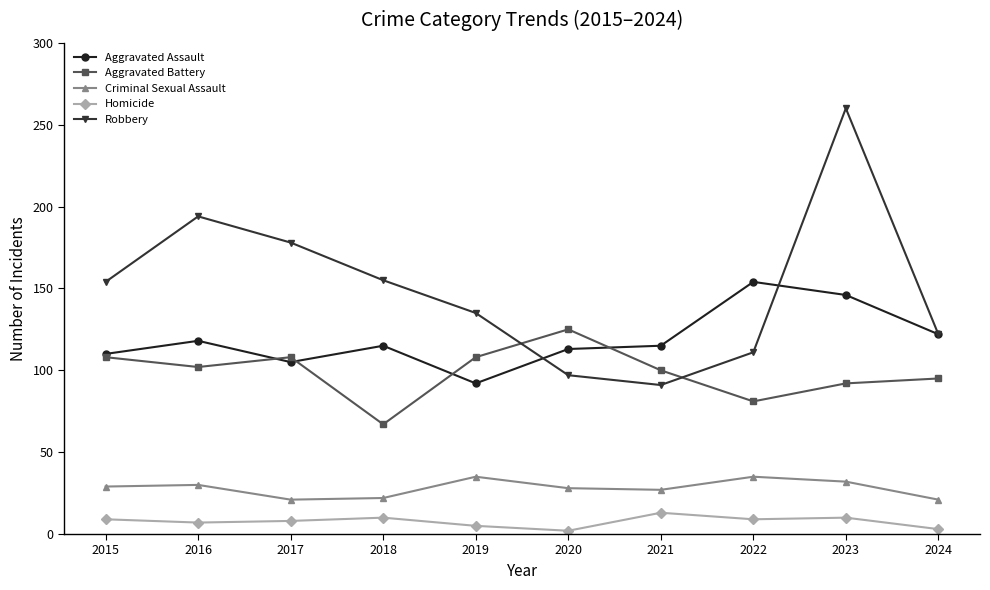

What are all the series names shown in the legend?

Aggravated Assault, Aggravated Battery, Criminal Sexual Assault, Homicide, Robbery